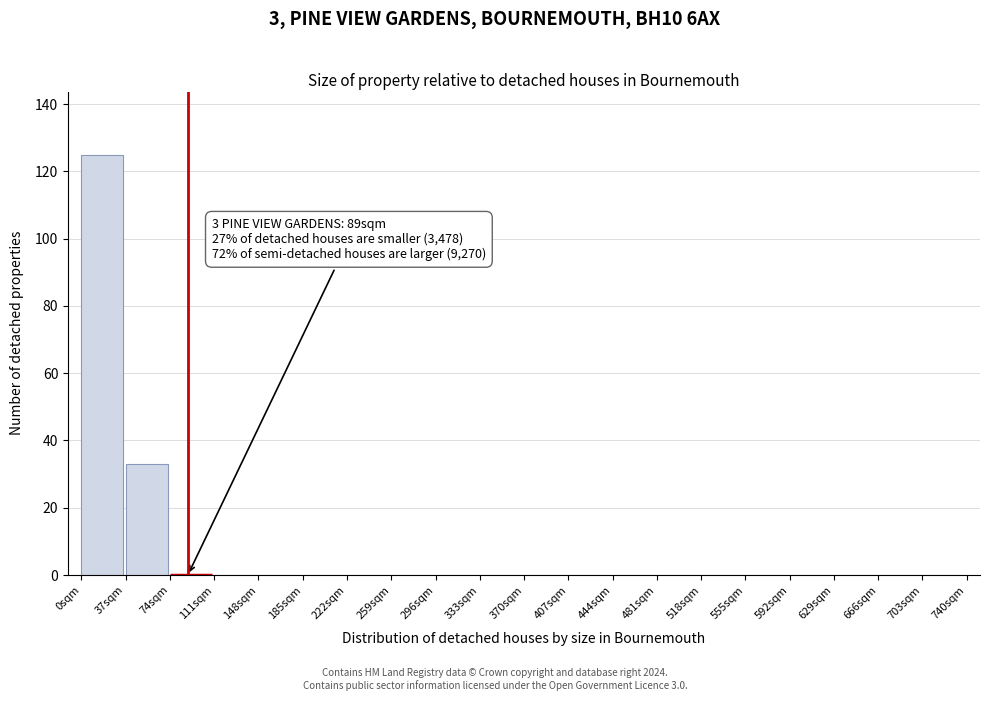

Over which range of the x-axis is the bar tallest?

0 to 37